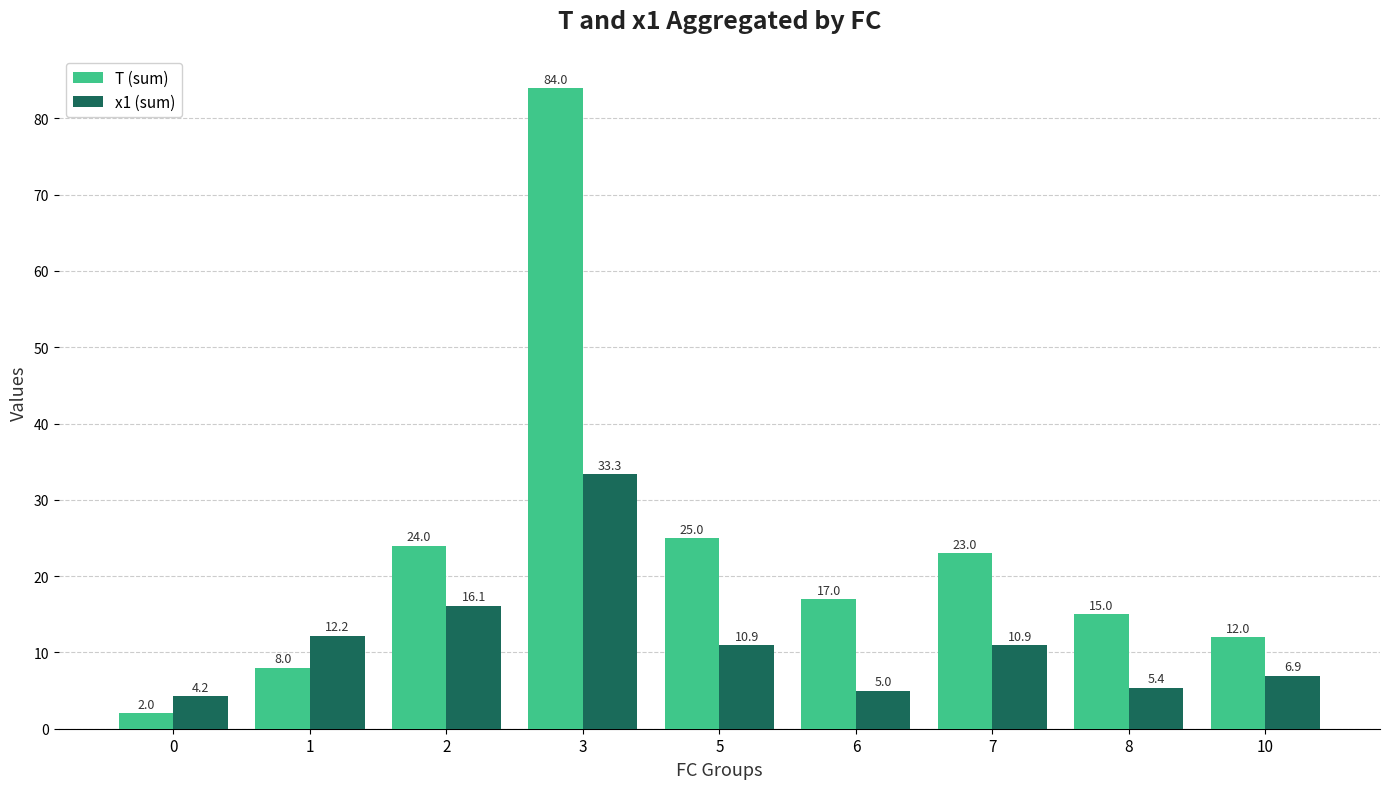

How many groups of bars are there?

9